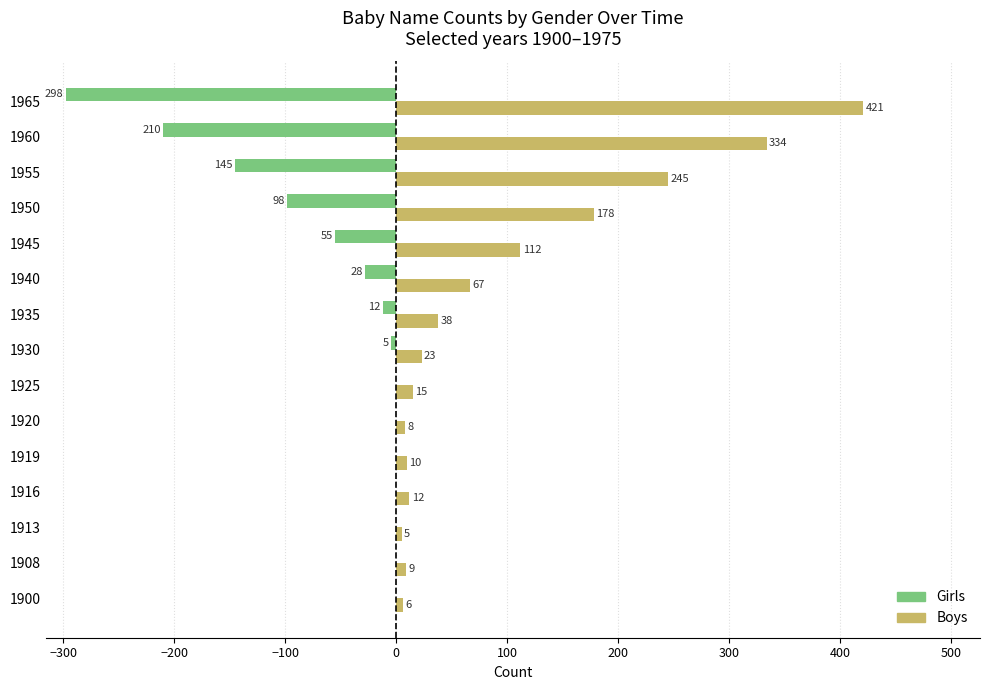

Is it true that Girls equals 151 at 1913?

False